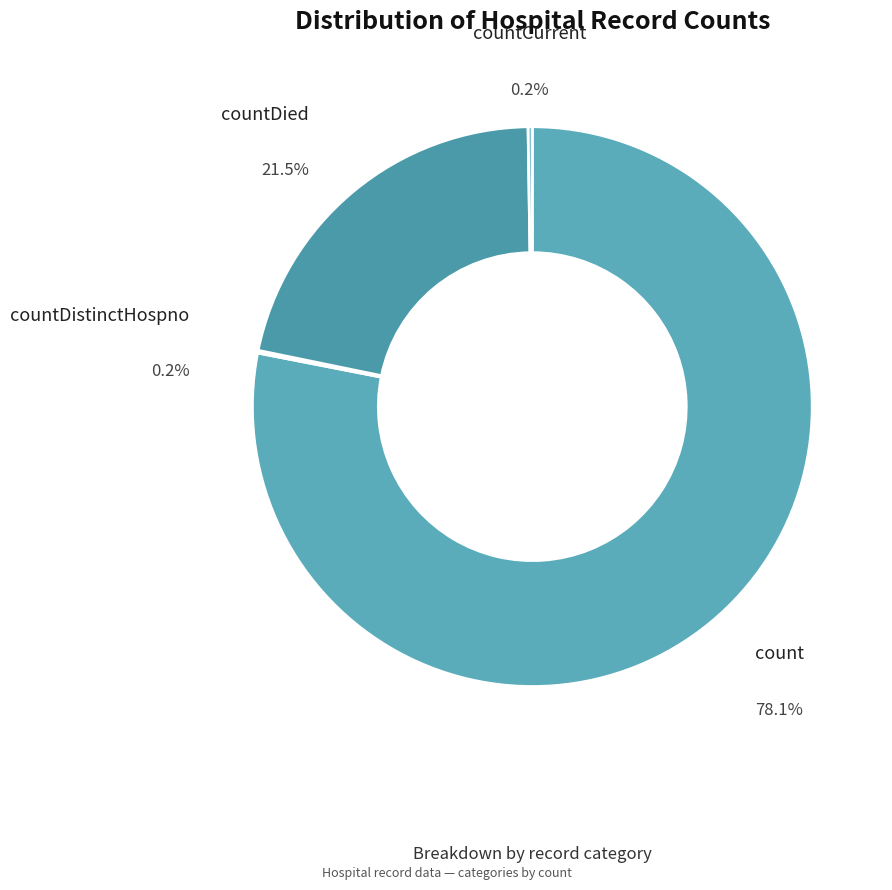

Does countDistinctHospno account for over 50% of the chart?

No